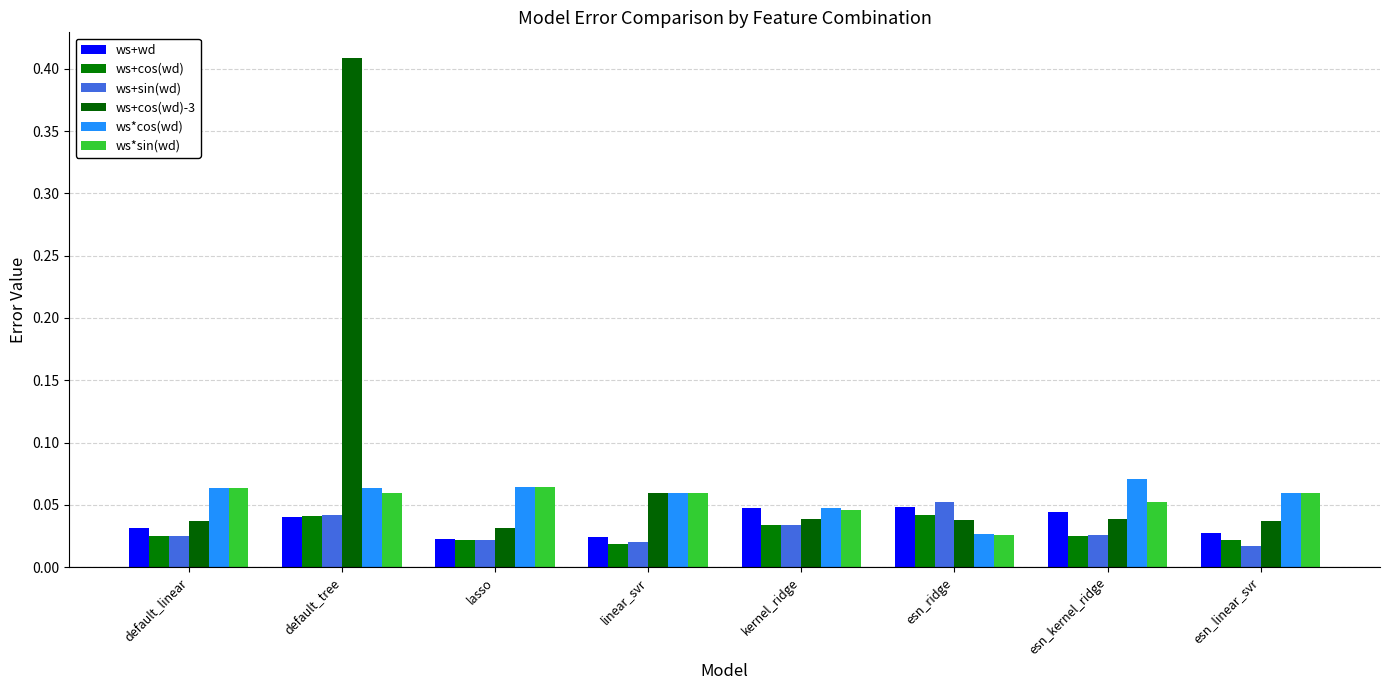

Are the bars grouped side by side (vs. stacked)?

Yes